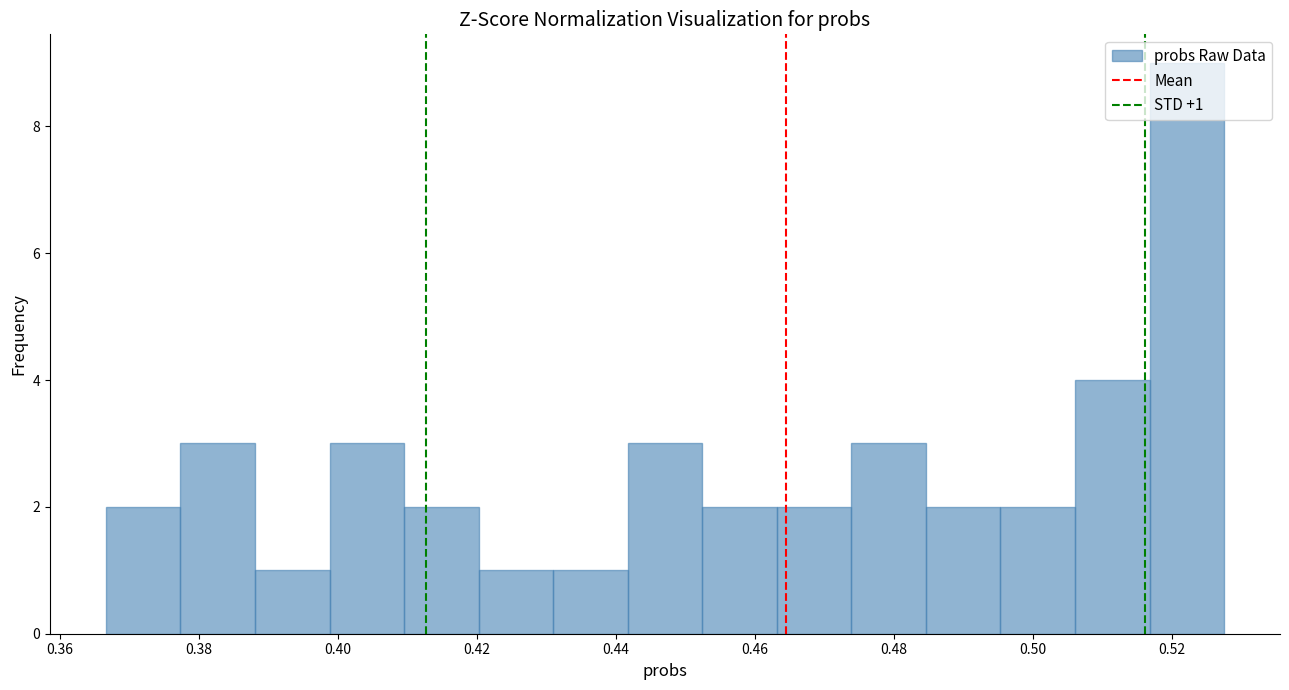

Which range on the x-axis has the tallest bar?

0.516 to 0.528